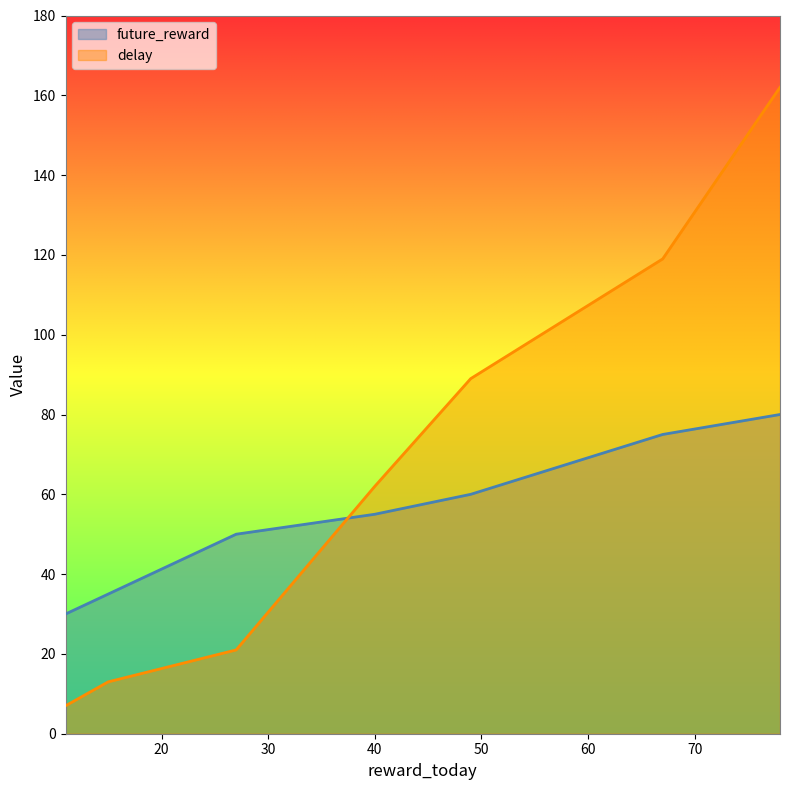

Between which two adjacent categories do future_reward and delay first intersect?

27 and 40